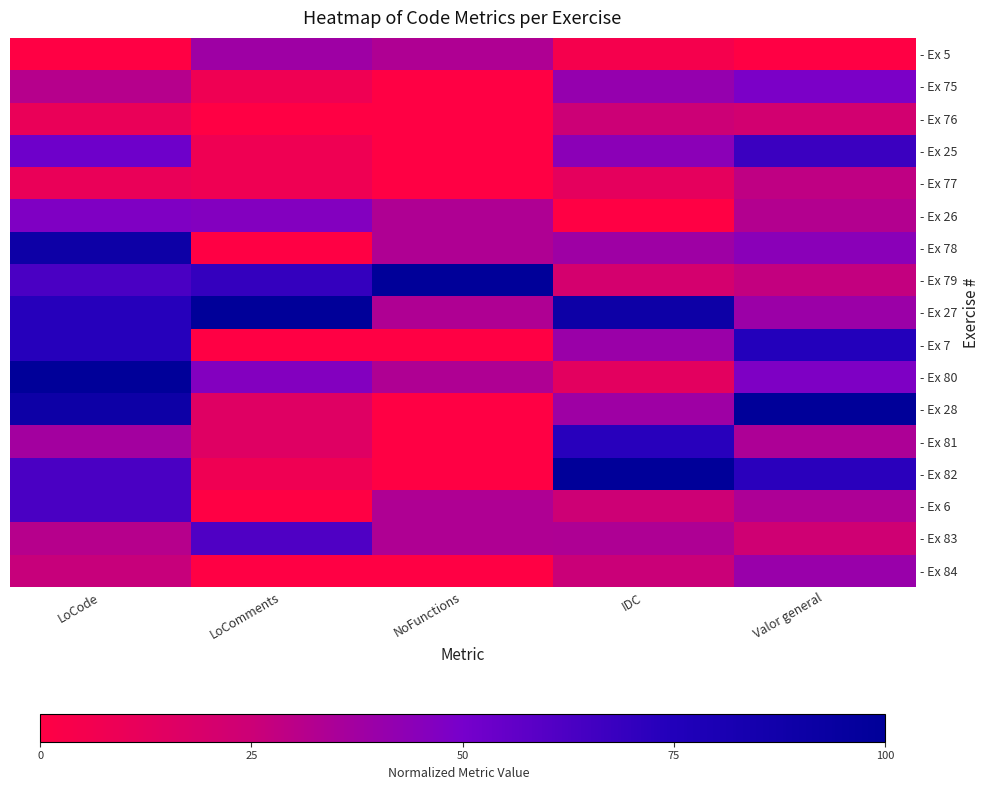

Rank the series by their maximum value, from lowest to highest.

- Ex 76, - Ex 77, - Ex 5, - Ex 84, - Ex 26, - Ex 75, - Ex 83, - Ex 6, - Ex 25, - Ex 81, - Ex 7, - Ex 78, - Ex 79, - Ex 27, - Ex 80, - Ex 28, - Ex 82